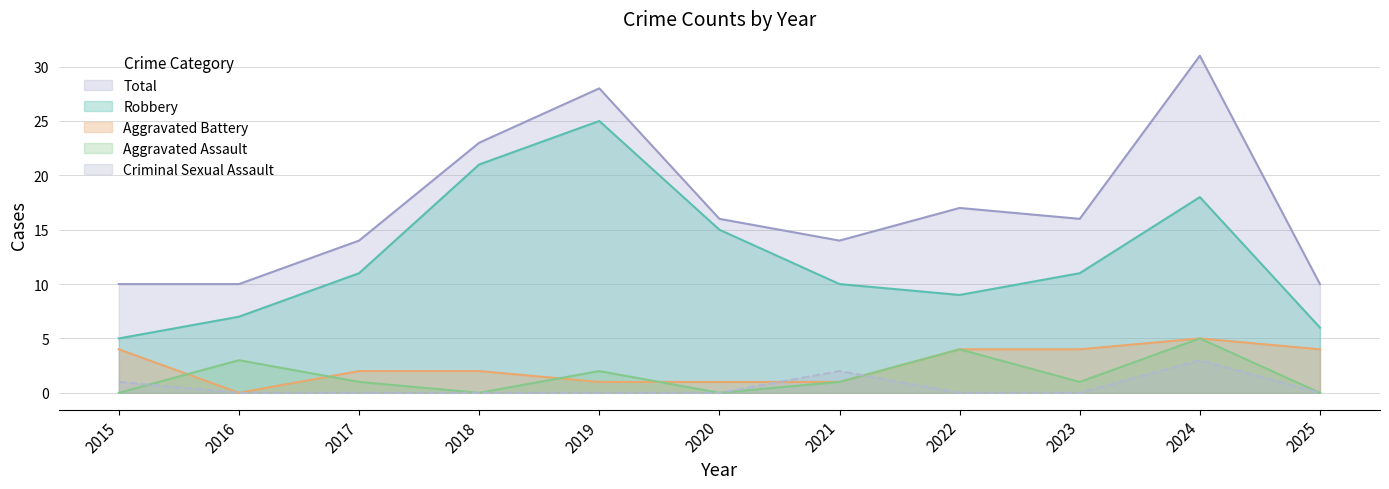

The Total series shows 16 at 2023. True or false?

True